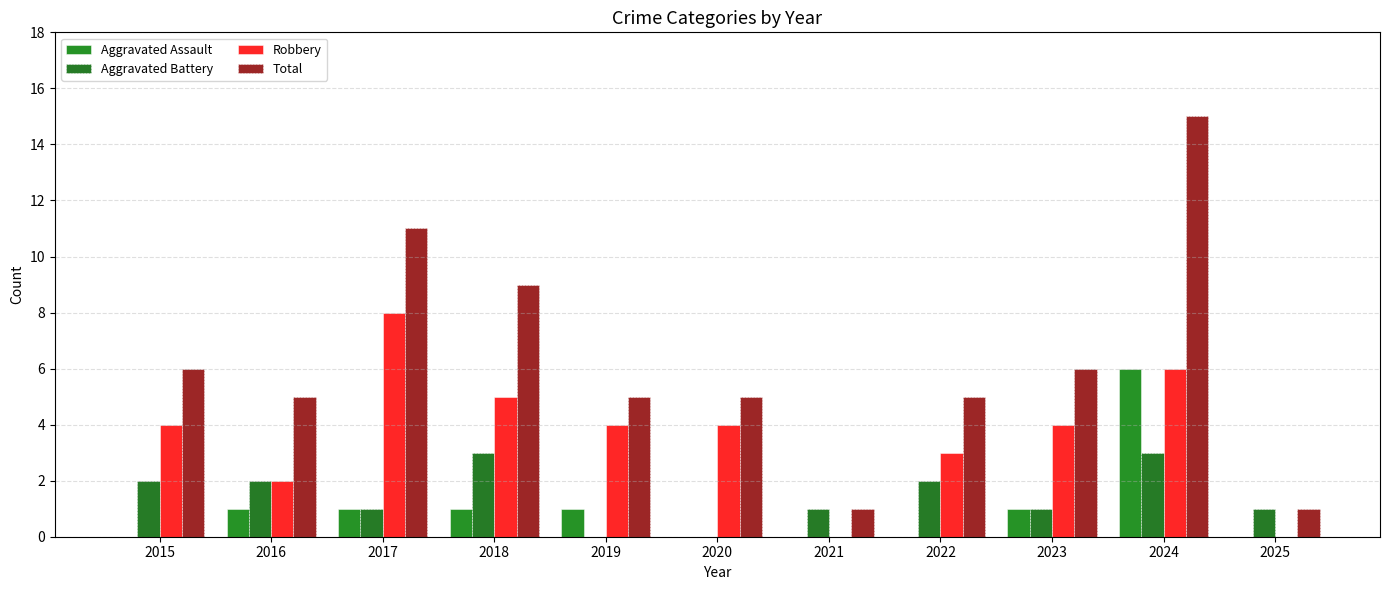

How many series are shown in this chart?

4